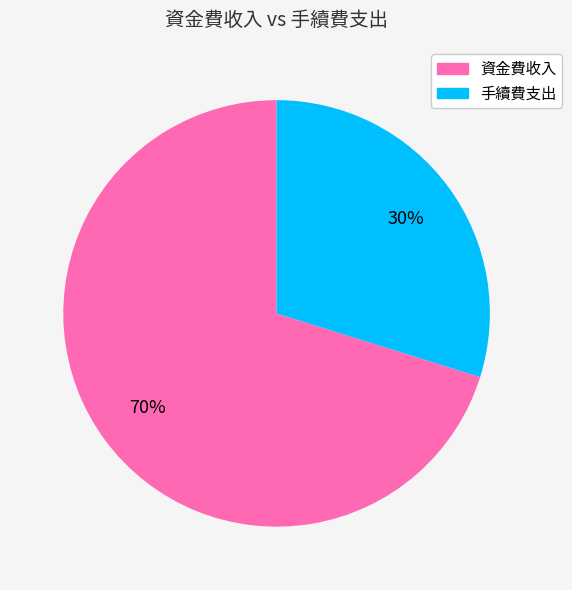

Is it true that 資金費收入 is 70% of the pie?

True